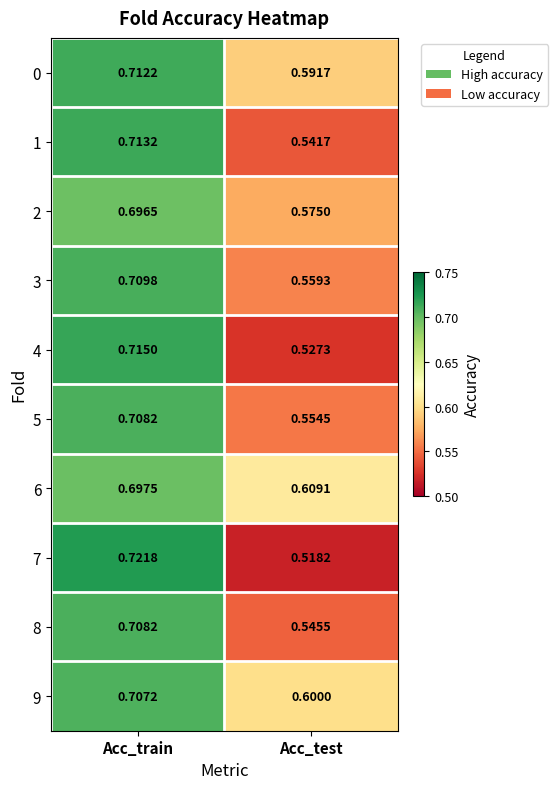

List the labels in order of 8 value, smallest first.

Acc_test, Acc_train